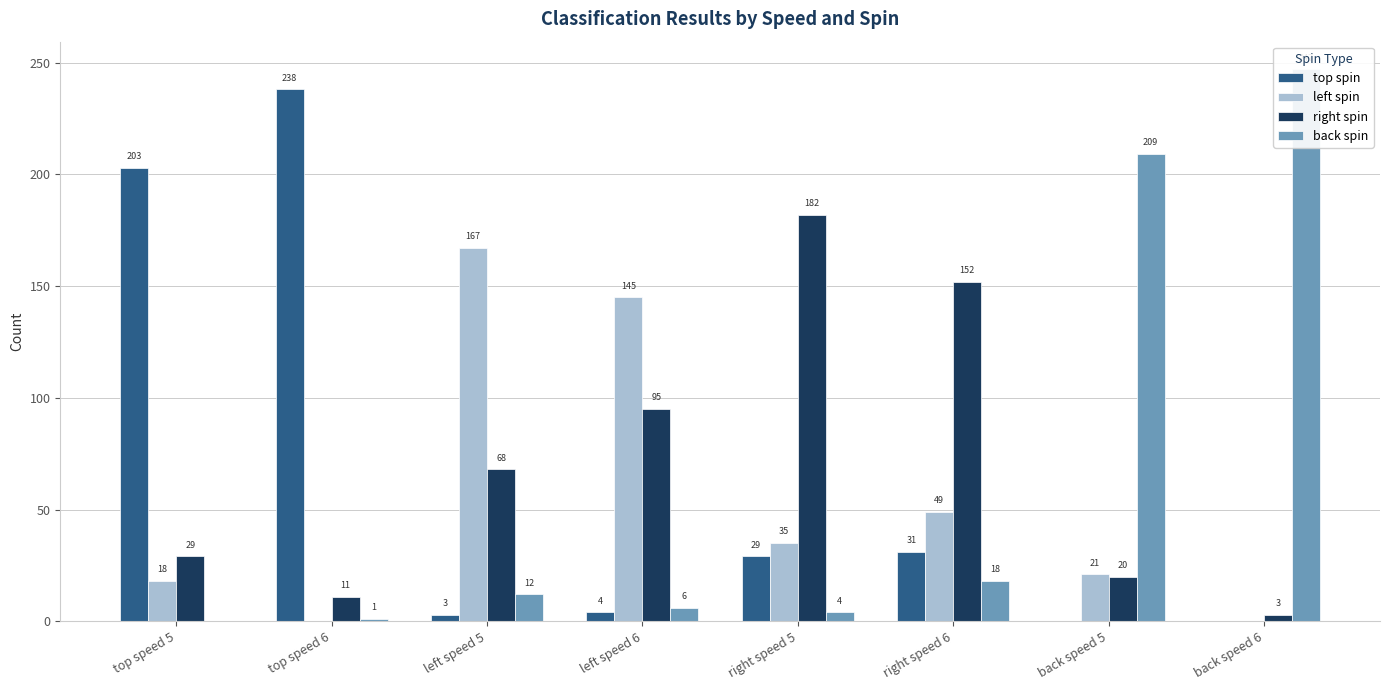

What is the value of the left spin bar at the 4th from the left?

145